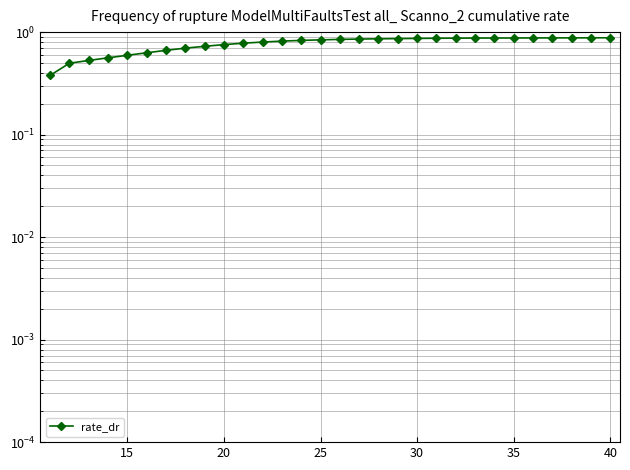

How many series are shown in this chart?

1